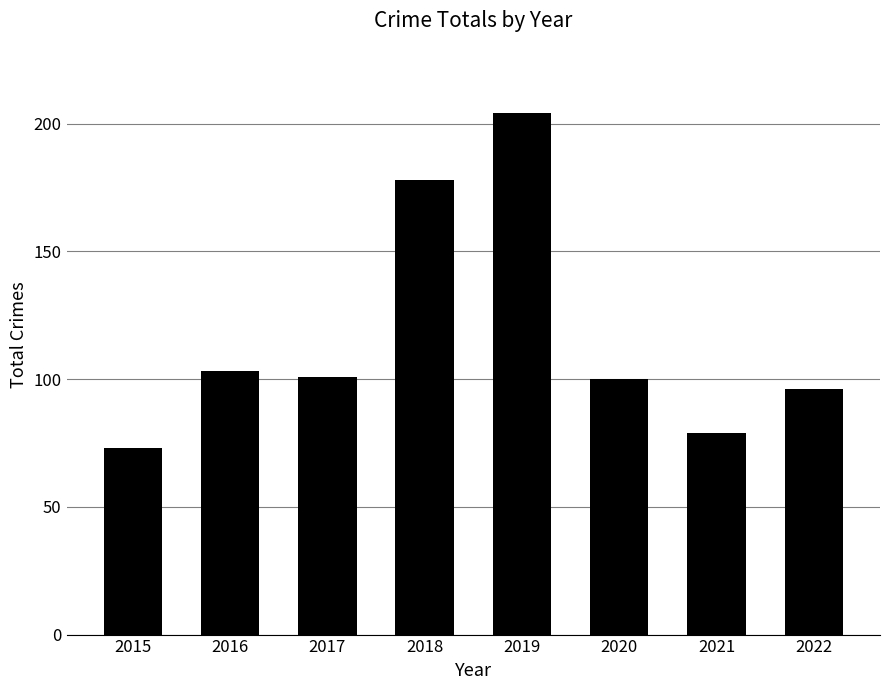

What is the ratio of the value at 2017 to the value at 2018?

0.6